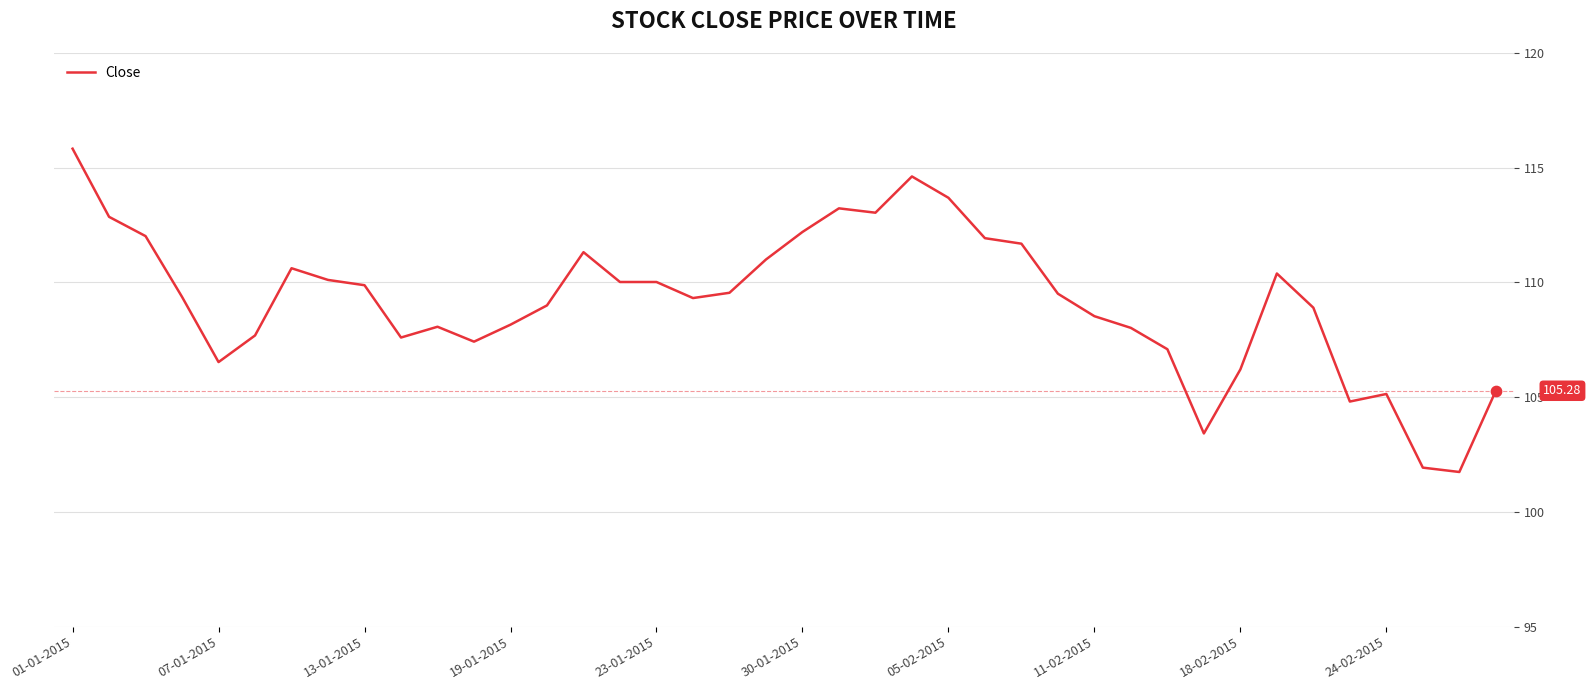

What is the difference between the maximum and minimum values?

14.1